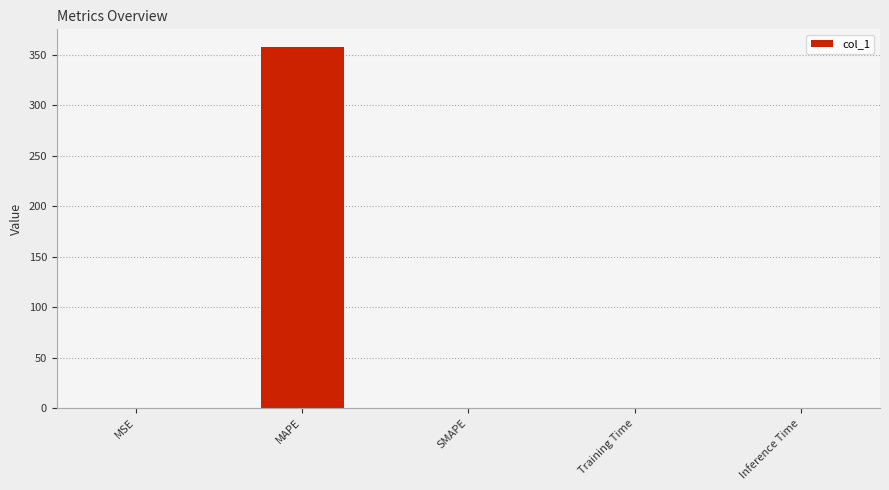

What is the maximum value shown in the chart?

357.4